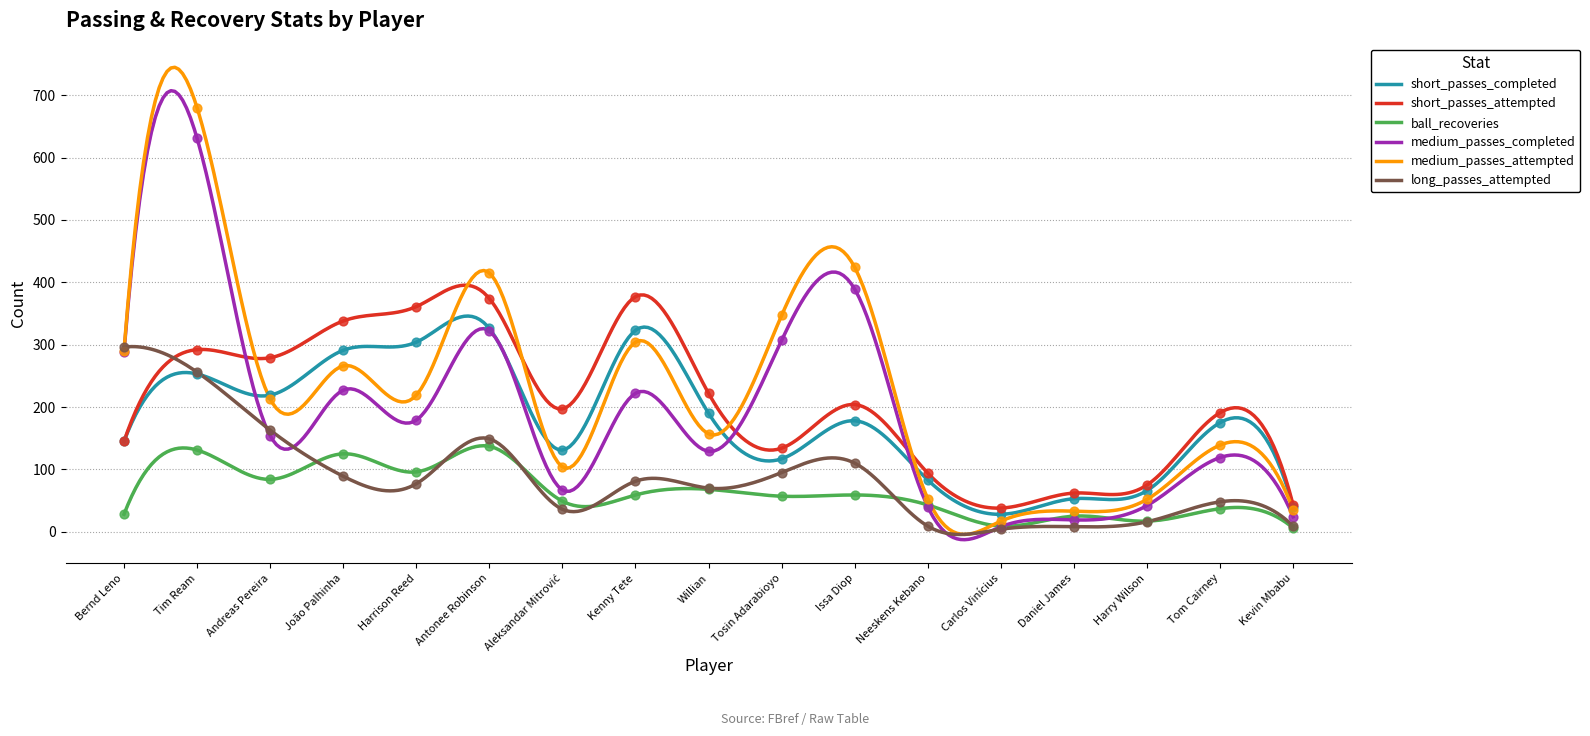

What is the total value across all series at Bernd Leno?

1192